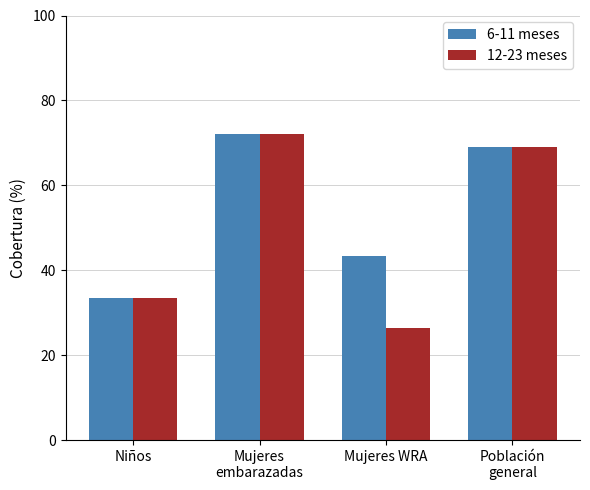

Which series has the largest total across all categories?

6-11 meses